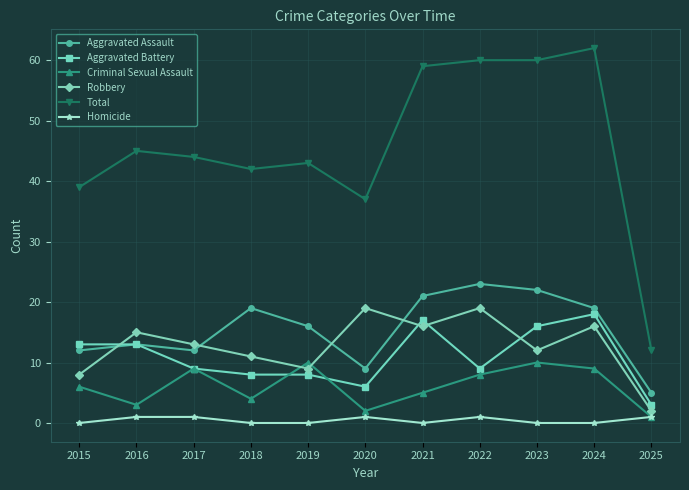

At which category does the chart reach its peak across all series?

2024